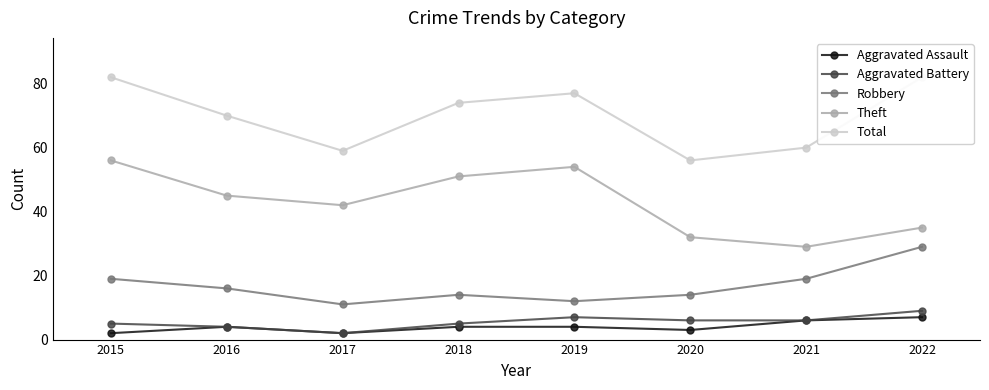

Does the chart display data point markers on the line(s)?

Yes